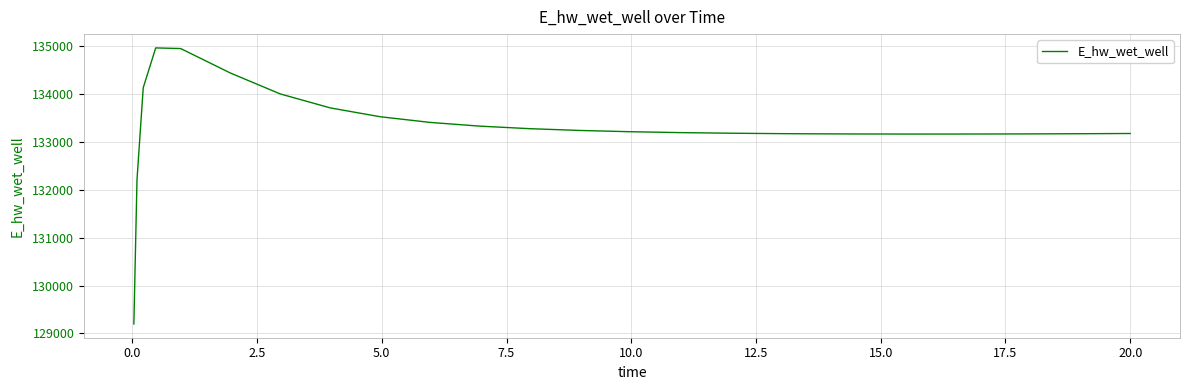

What is the difference between the maximum and second lowest values?

2760.1